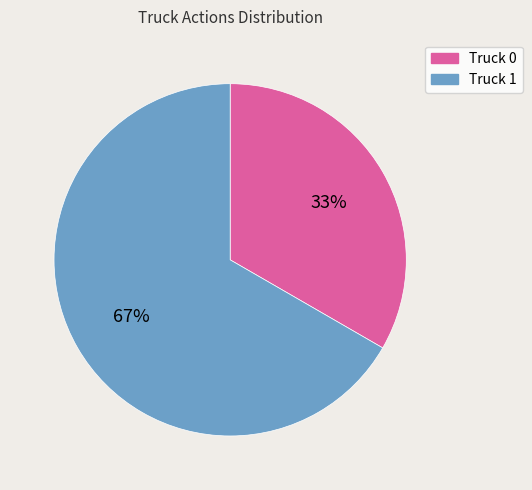

How many slices are in this pie chart?

2